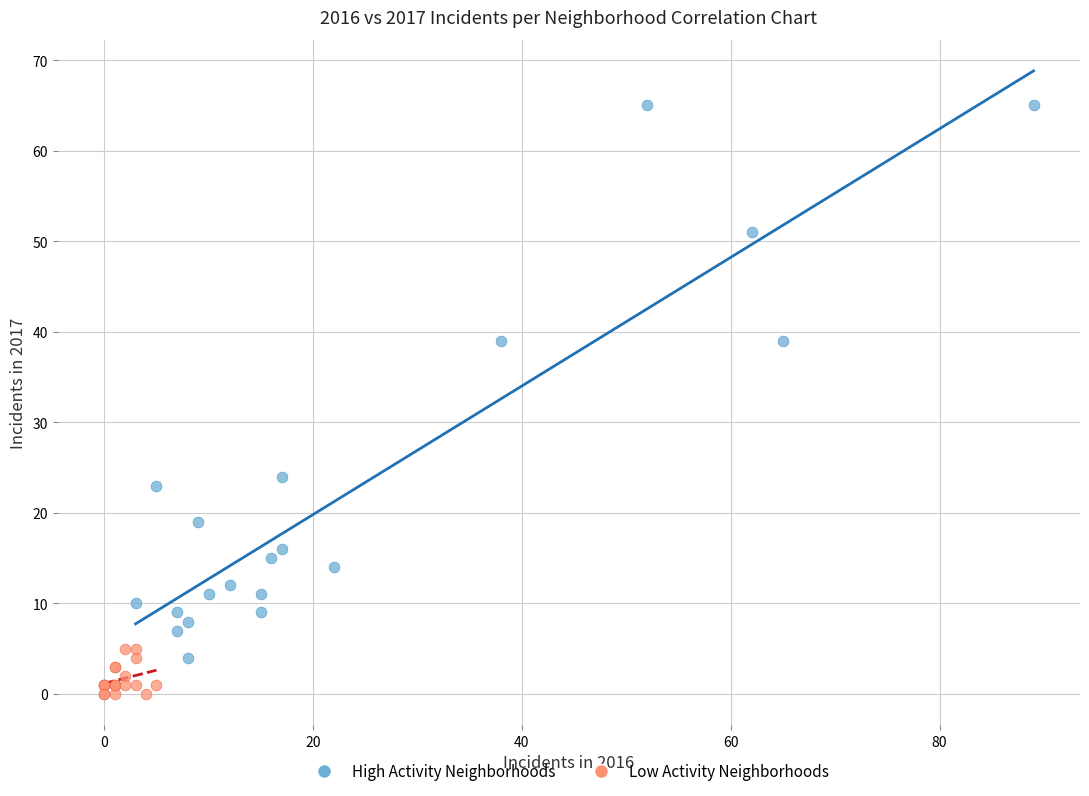

Which series reaches the minimum Y coordinate?

Low Activity Neighborhoods